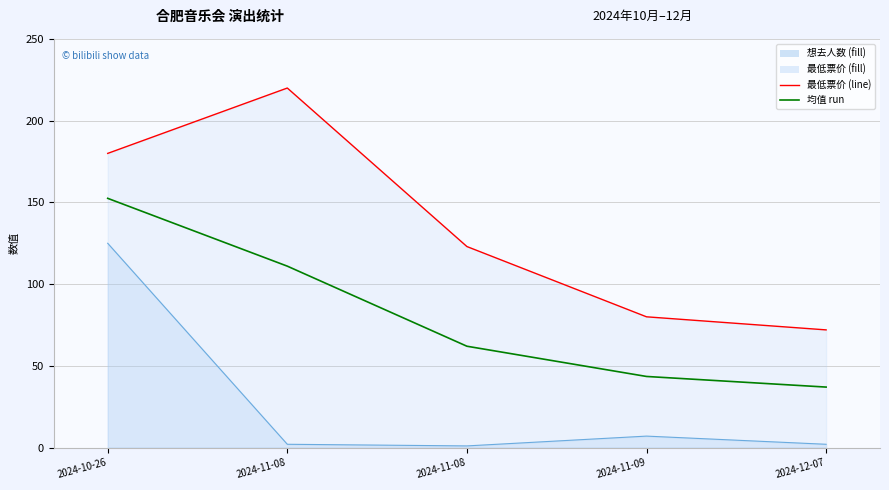

What is the average value of the 均值 run series?

81.2